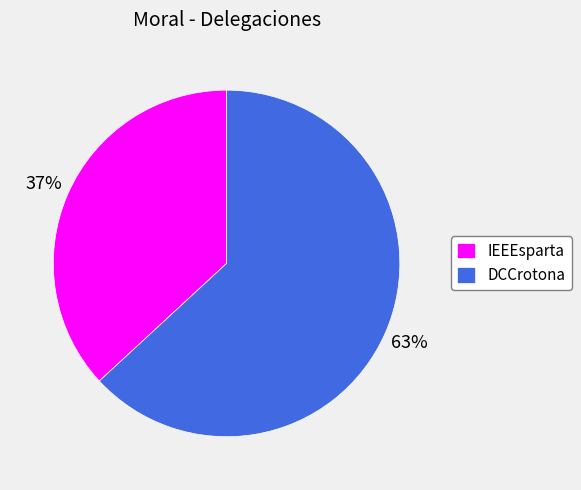

How many slices are in this pie chart?

2